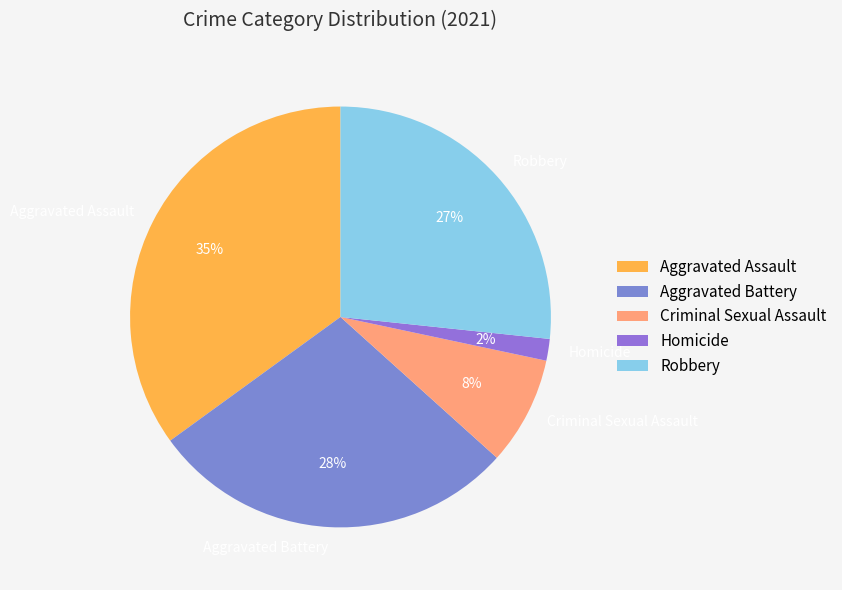

What percentage is the Robbery slice, to the nearest percent?

27%